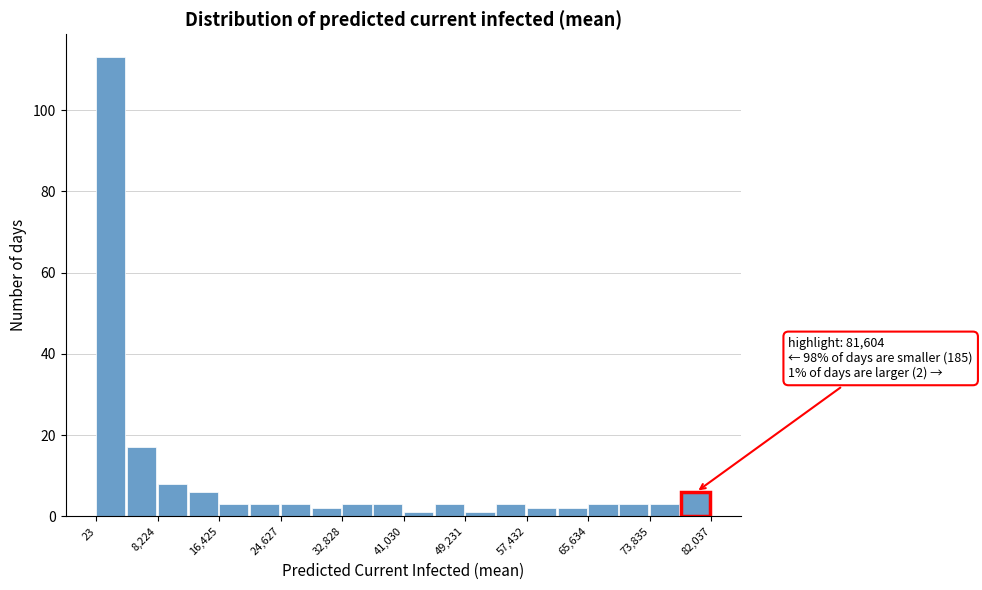

Over which range of the x-axis is the bar tallest?

0 to 4000